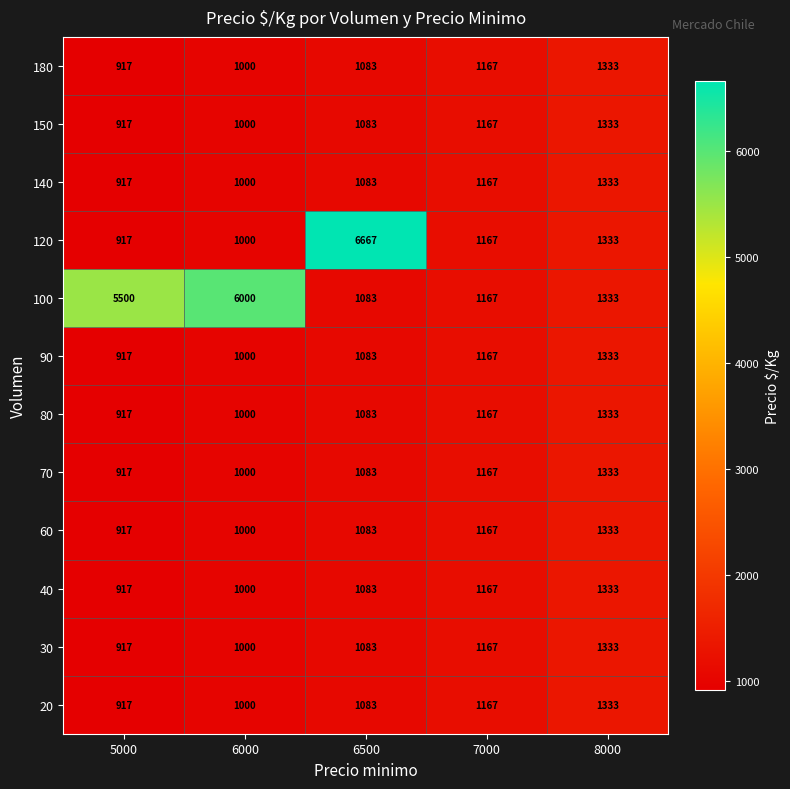

Read the 80 value at 8000, to the nearest 50.

1350